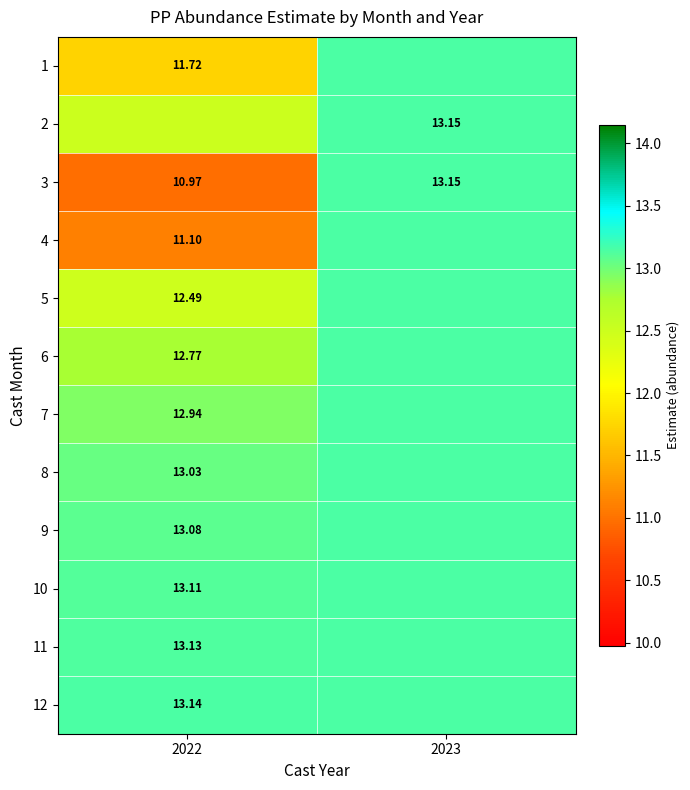

What is the total value across all series at 2023?

157.8